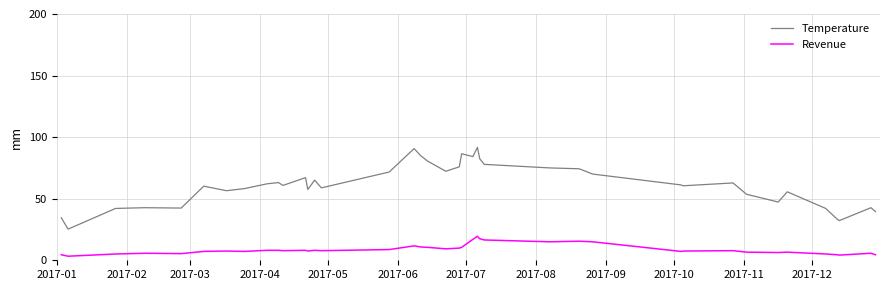

Rank the series by their maximum value, from highest to lowest.

Temperature, Revenue